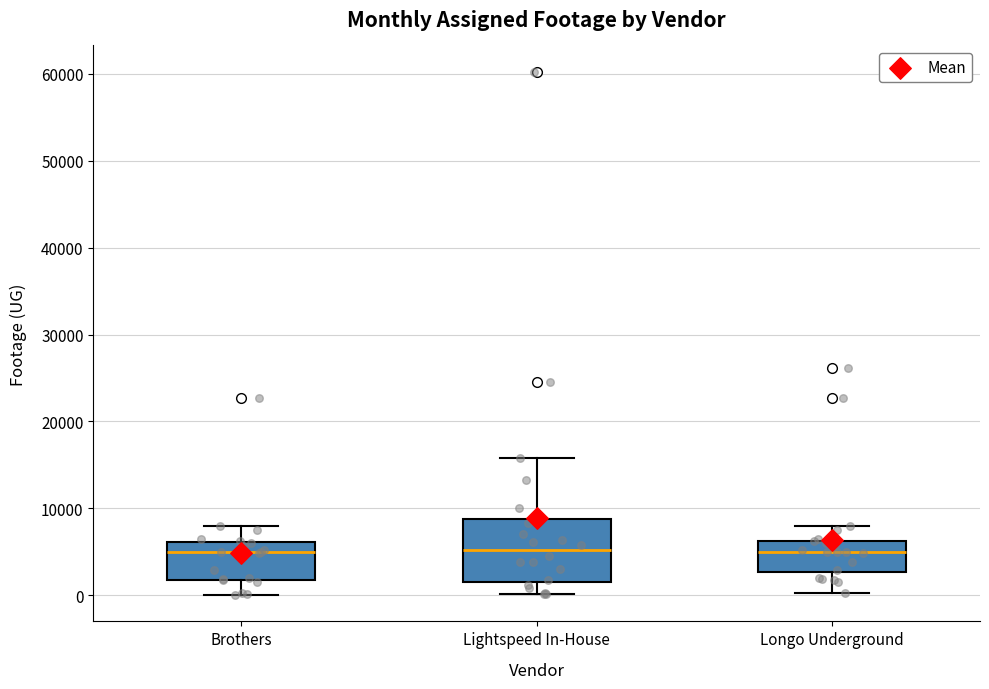

Where does the median line of the box for Brothers sit on the y-axis? The values are not printed on the chart, so give them approximately, as read against the axis.

5000